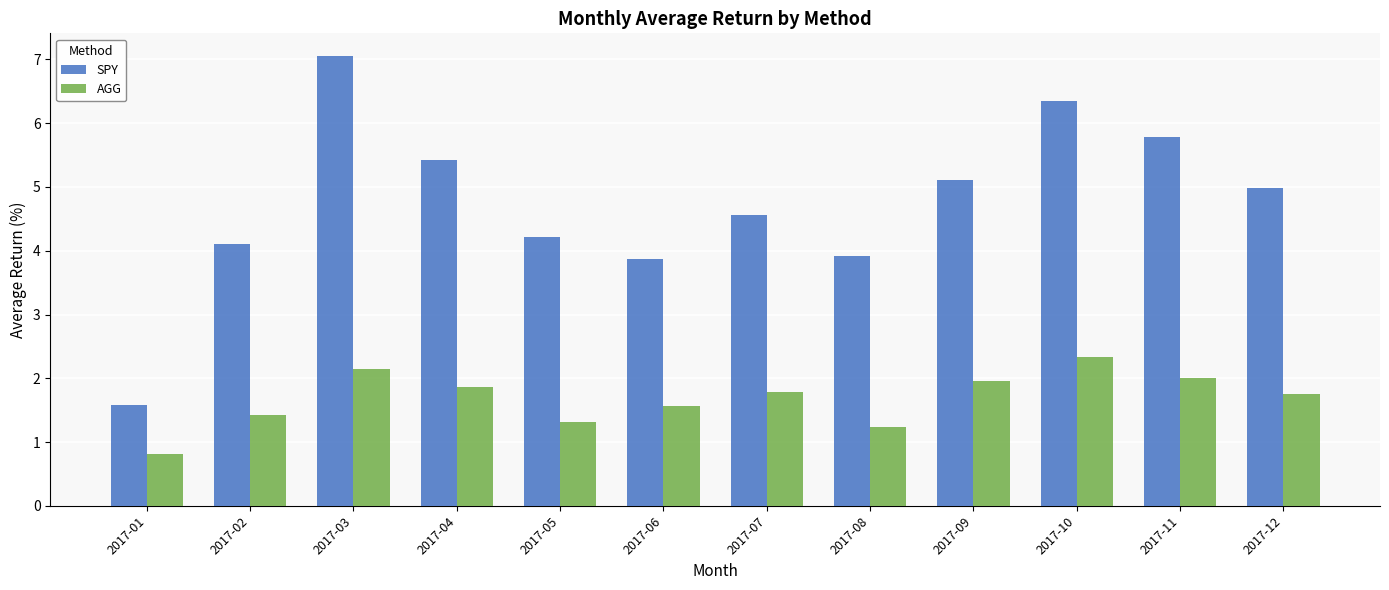

What is the maximum value shown in the chart?

7.1